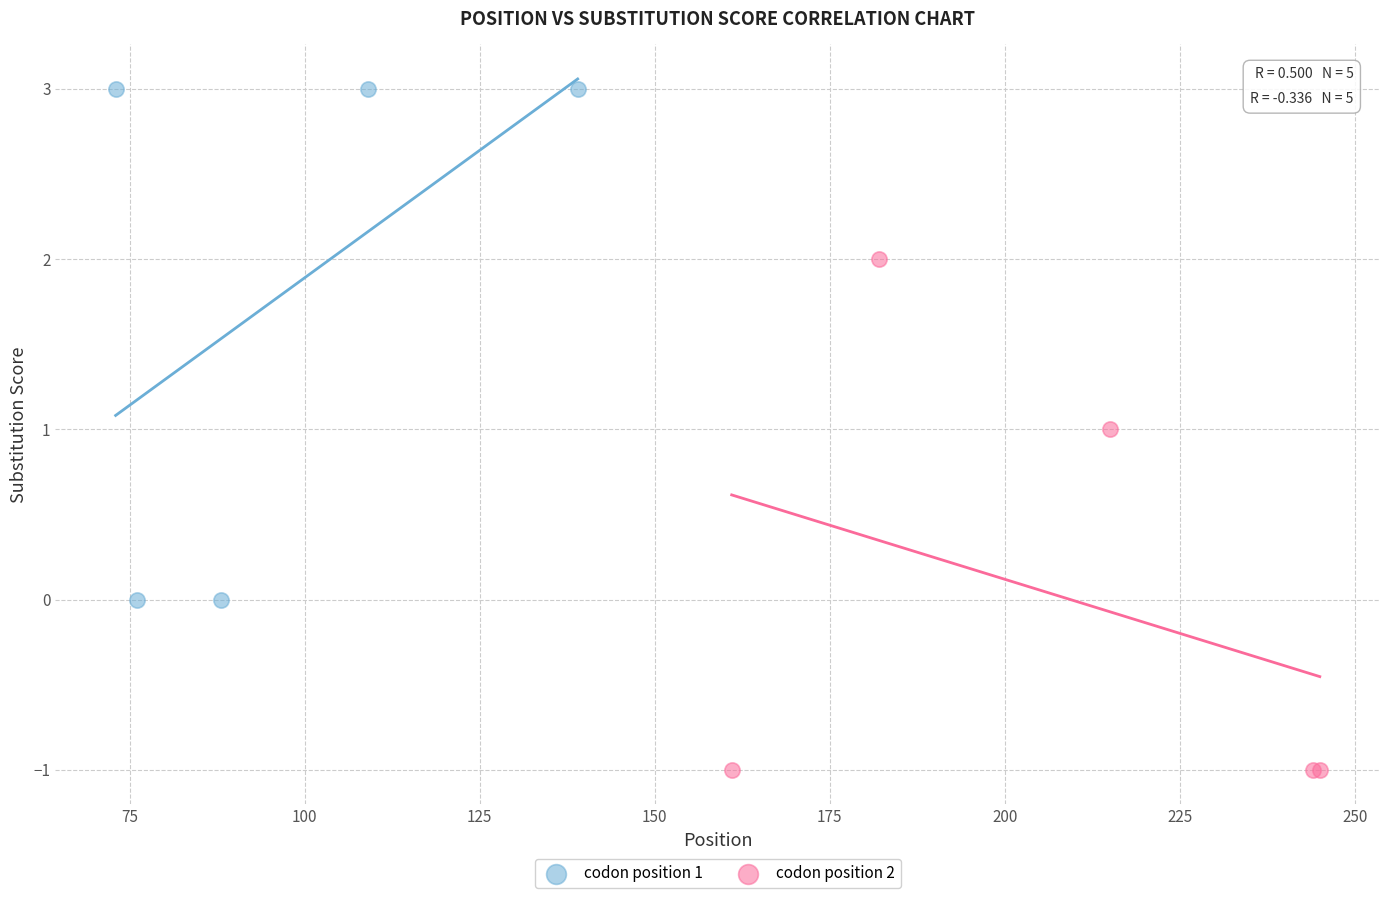

Which series contains the highest Y value?

codon position 1